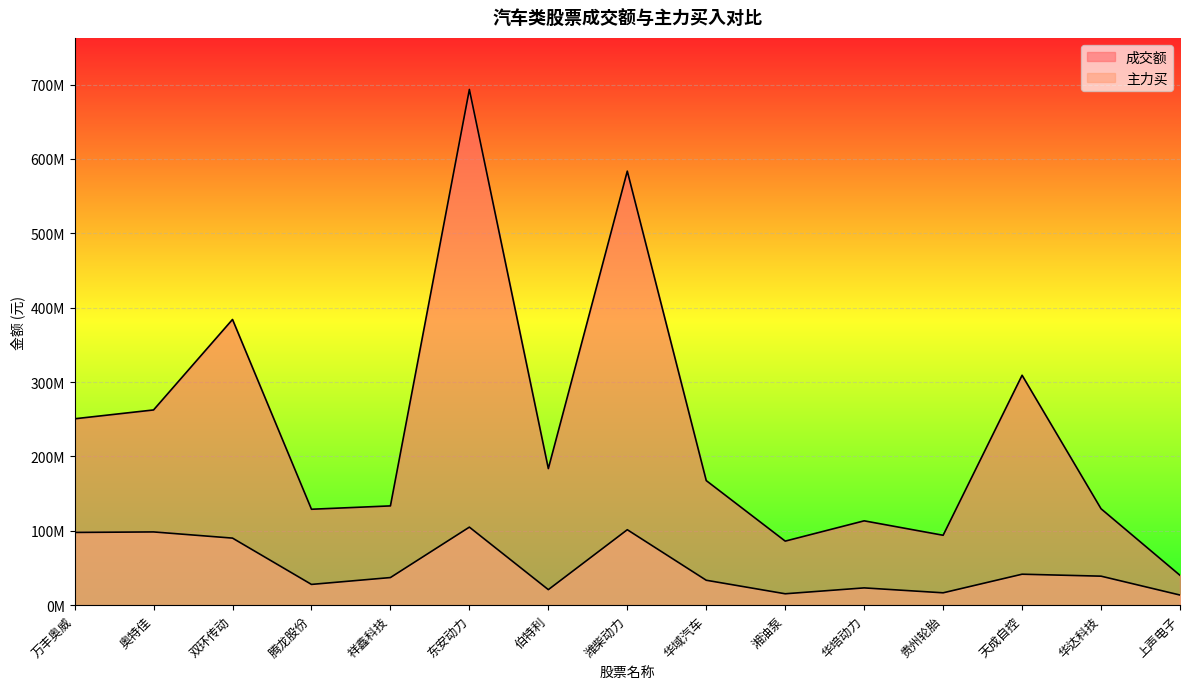

Reading left to right, transcribe all the data shown in this chart.

成交额: 万丰奥威=250648498	奥特佳=262533340	双环传动=384223028	腾龙股份=129000123	祥鑫科技=133504437	东安动力=693503969	伯特利=183670170	潍柴动力=583670764	华域汽车=167528369	湘油泵=86145877	华培动力=113413269	贵州轮胎=94007345	天成自控=309171011	华达科技=129653658	上声电子=40144720
主力买: 万丰奥威=97804958	奥特佳=98497405	双环传动=90189727	腾龙股份=27922670	祥鑫科技=37135456	东安动力=104951812	伯特利=20883301	潍柴动力=101467450	华域汽车=33516934	湘油泵=15330066	华培动力=23239095	贵州轮胎=16623999	天成自控=41640574	华达科技=39009311	上声电子=13626613